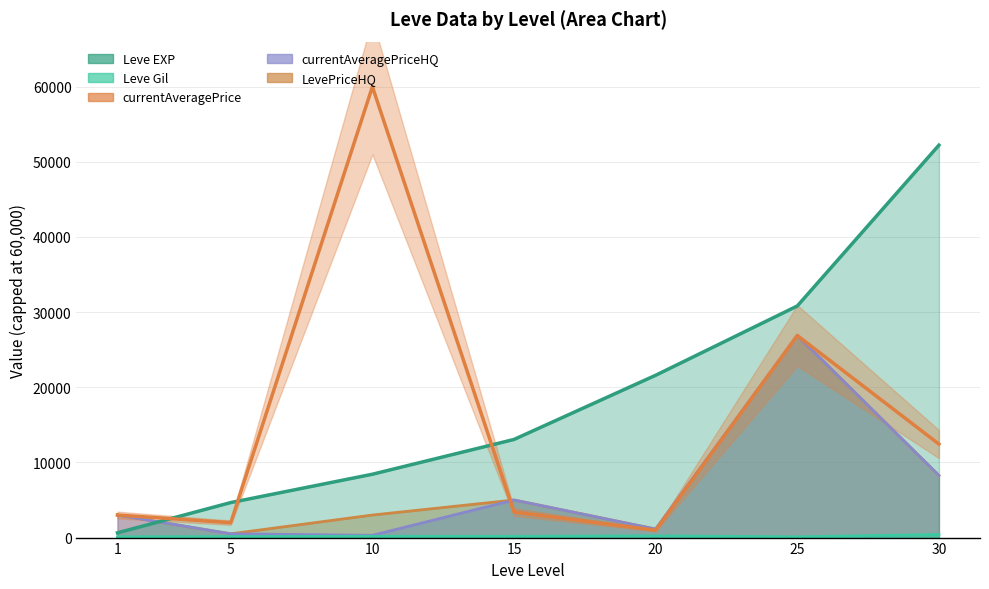

What value does the data have at 25?

26890